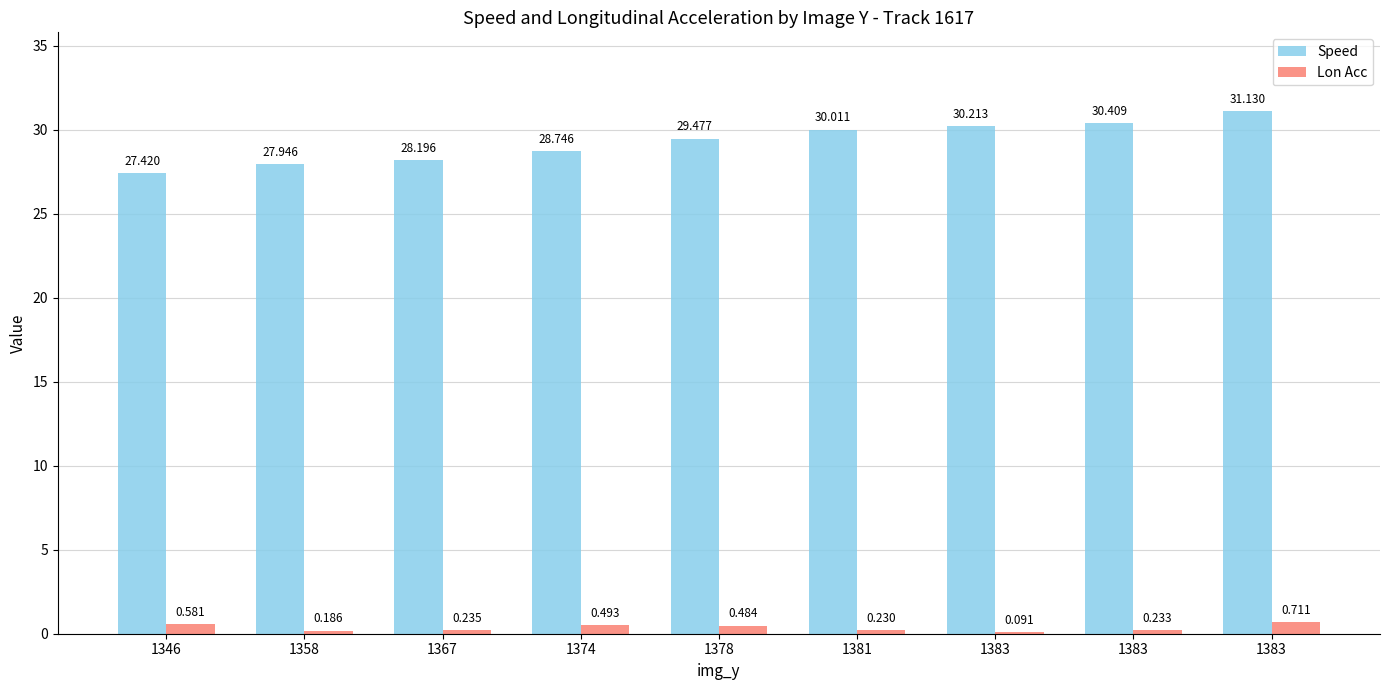

Which category has the lowest value in the Speed series?

1346